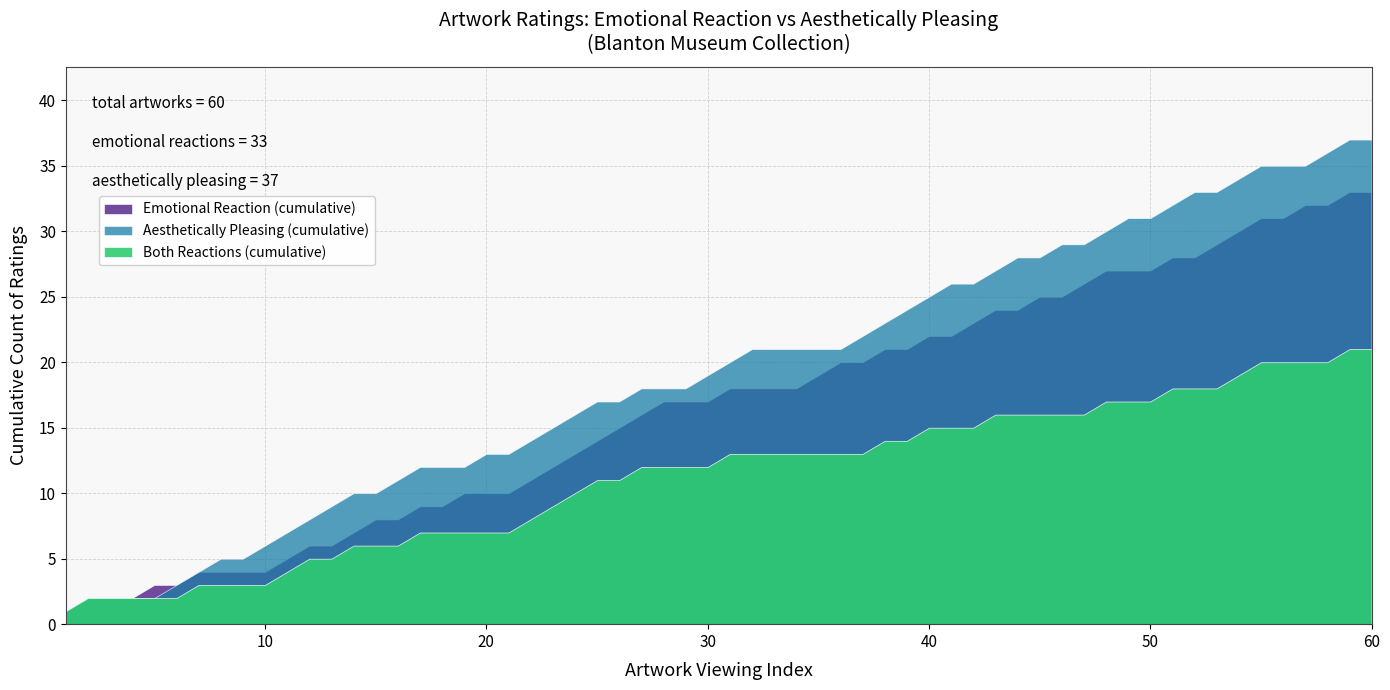

Where is the first local maximum for Aesthetically Pleasing (Emotional=1)?

15